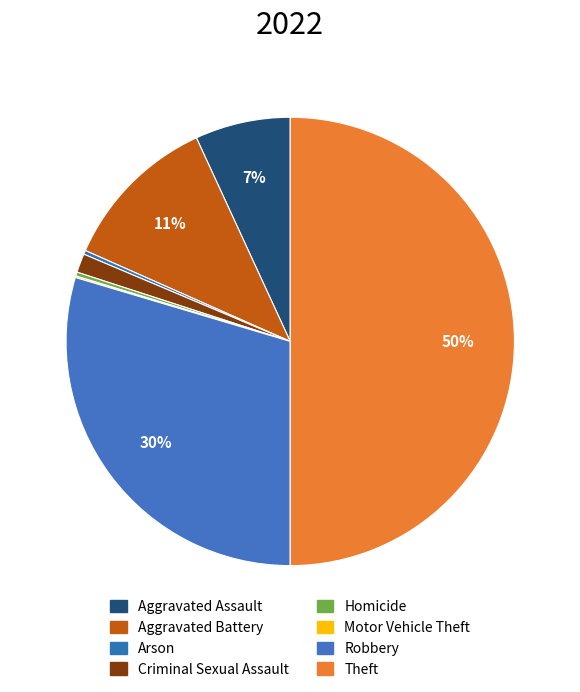

How many slices are in this pie chart?

8